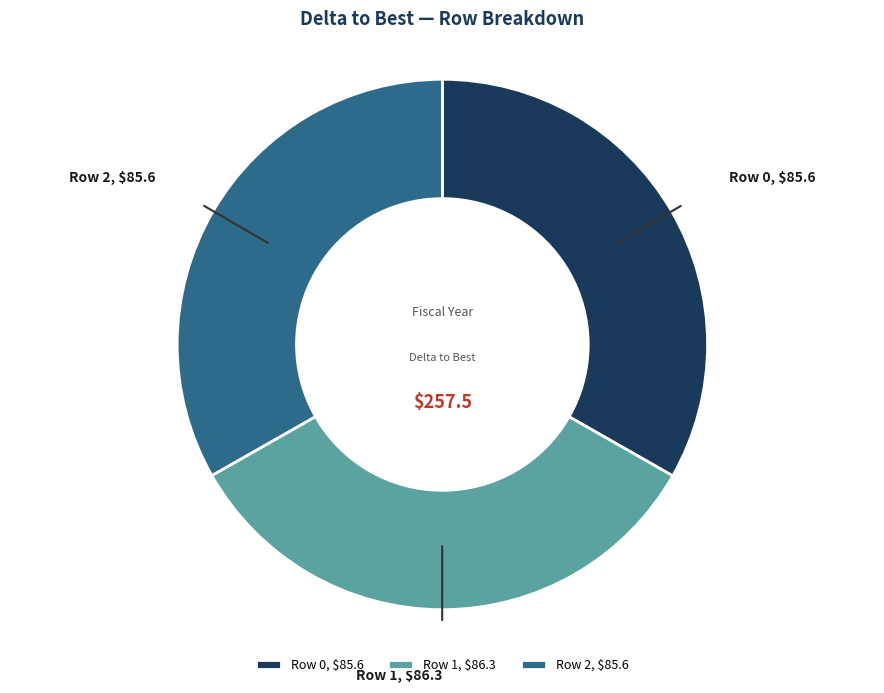

Is there any slice that represents more than half of the pie?

No